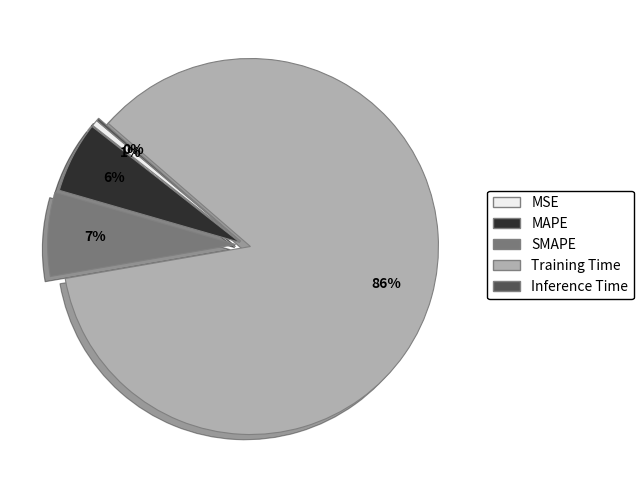

What is the largest slice in the pie chart?

Training Time